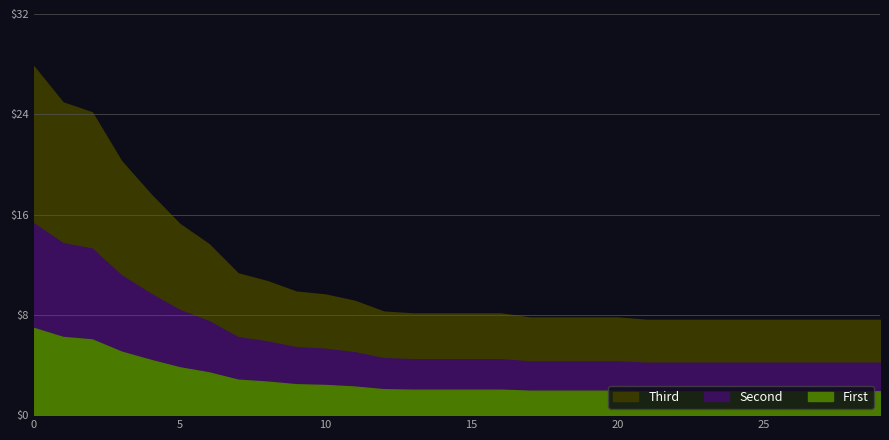

The value at 17 is 7.8. True or false?

True